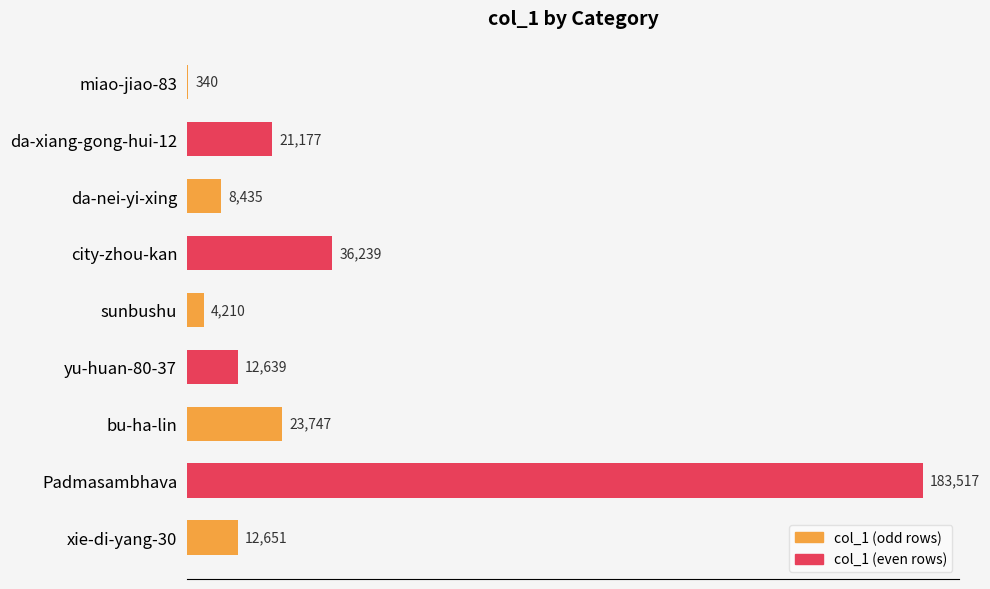

The chart shows a value of 3550 at xie-di-yang-30. True or false?

False